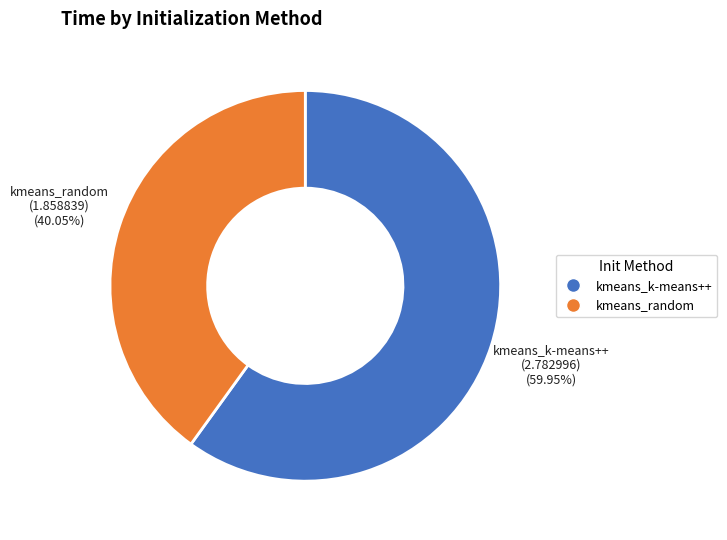

To the nearest percent, what portion does kmeans_k-means++ represent?

60%